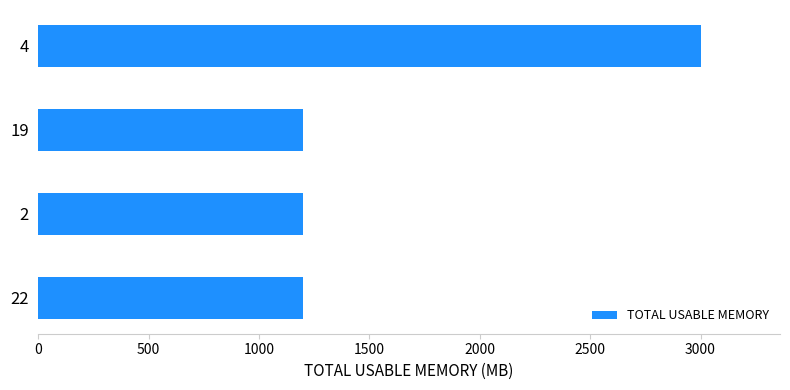

What is the maximum value shown in the chart?

3000